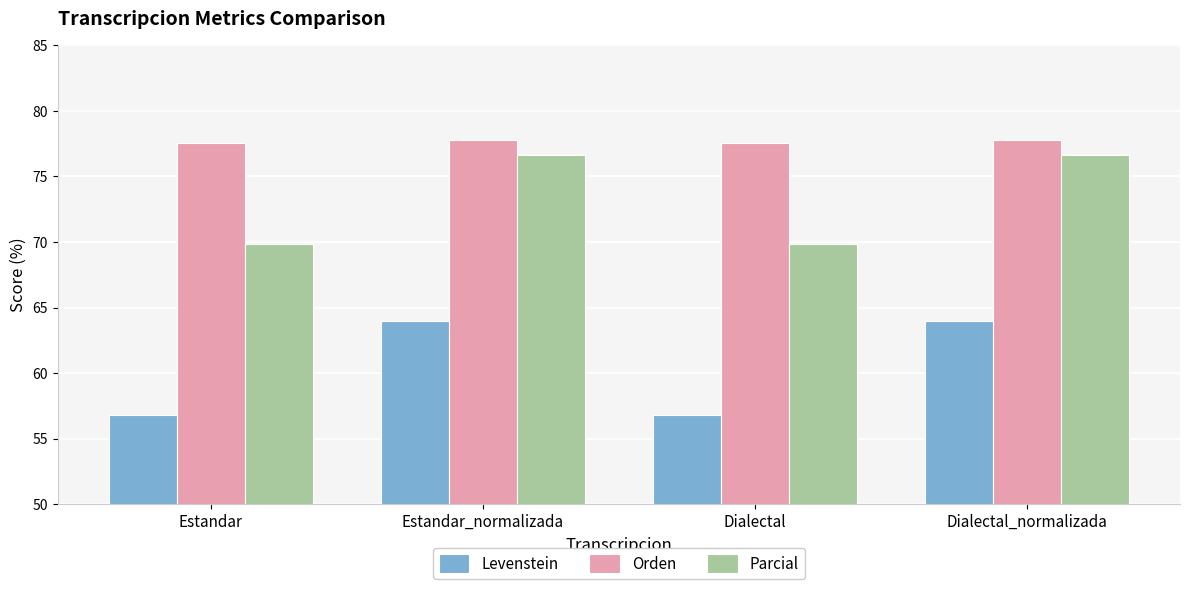

Which series changed the most between Estandar and Estandar_normalizada?

Levenstein